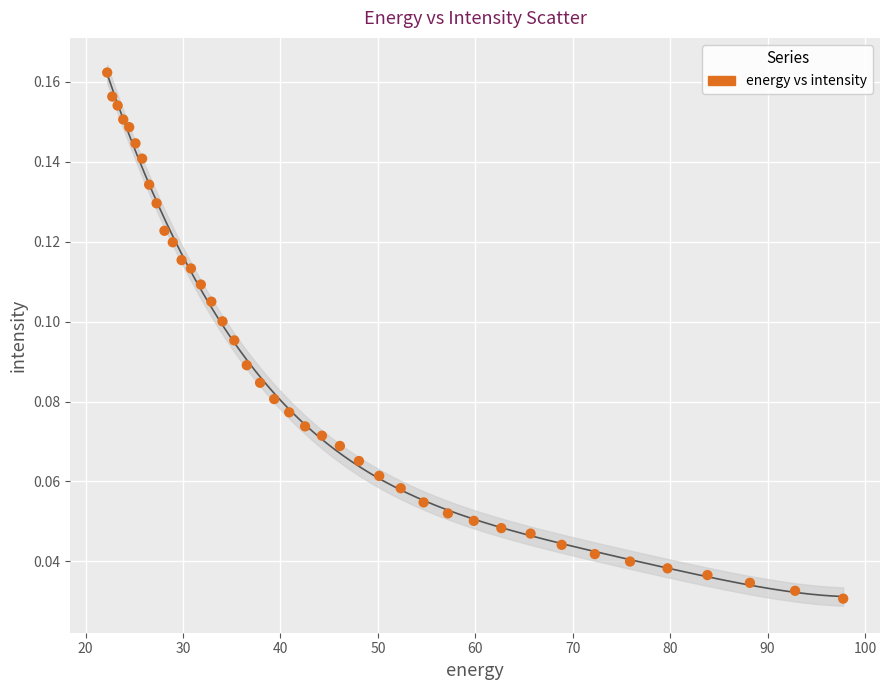

What is the range of X values (max minus min)?

75.6